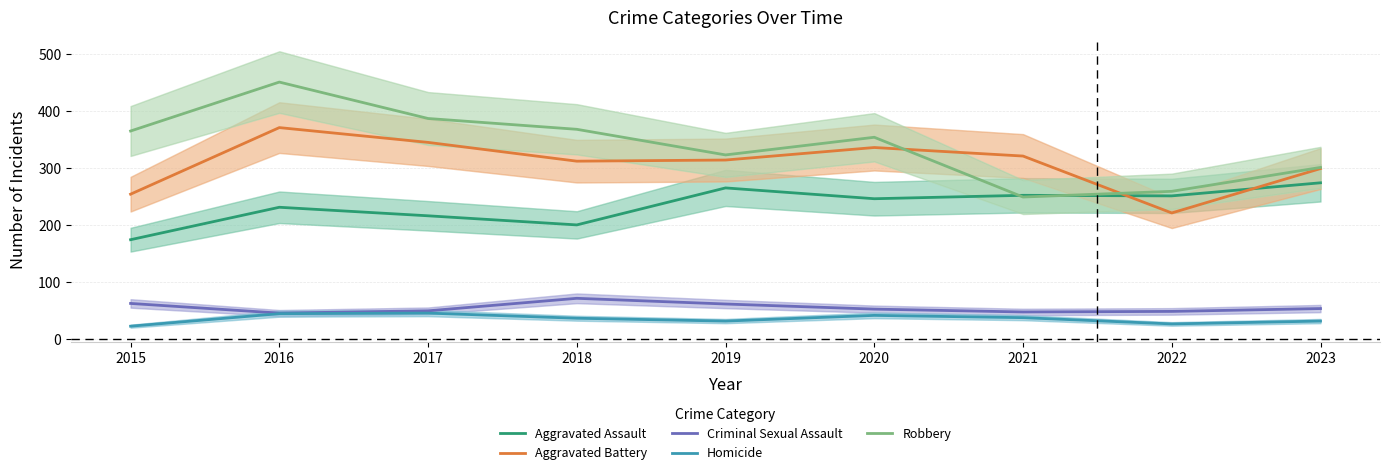

How many lines are shown in the chart?

5